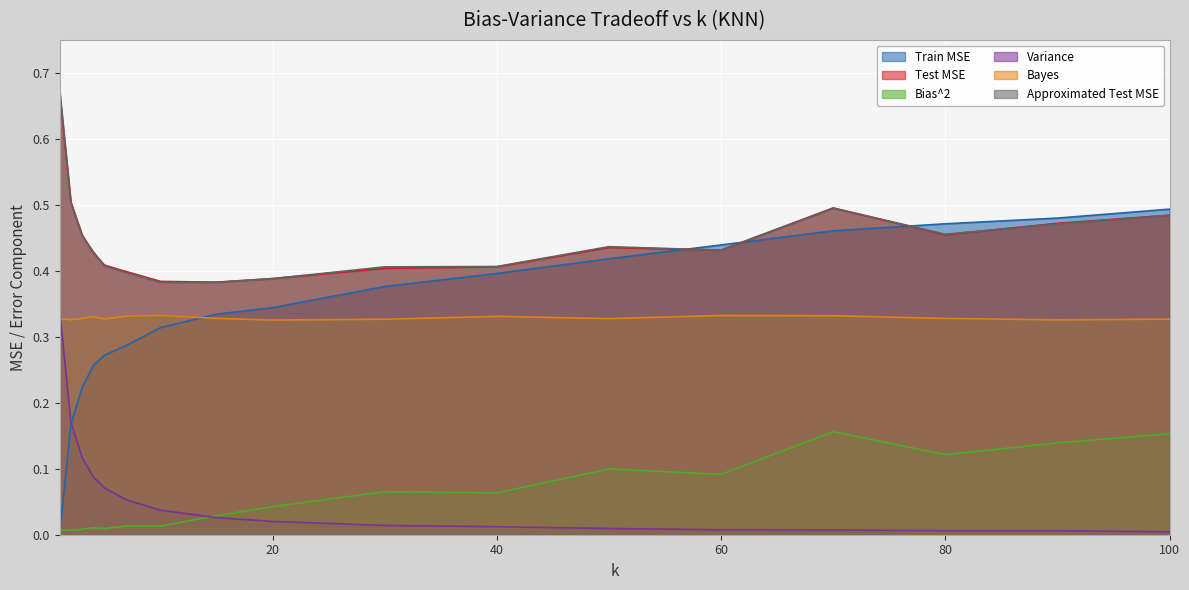

Is it true that Approximated Test MSE equals 0.7 at 1?

True